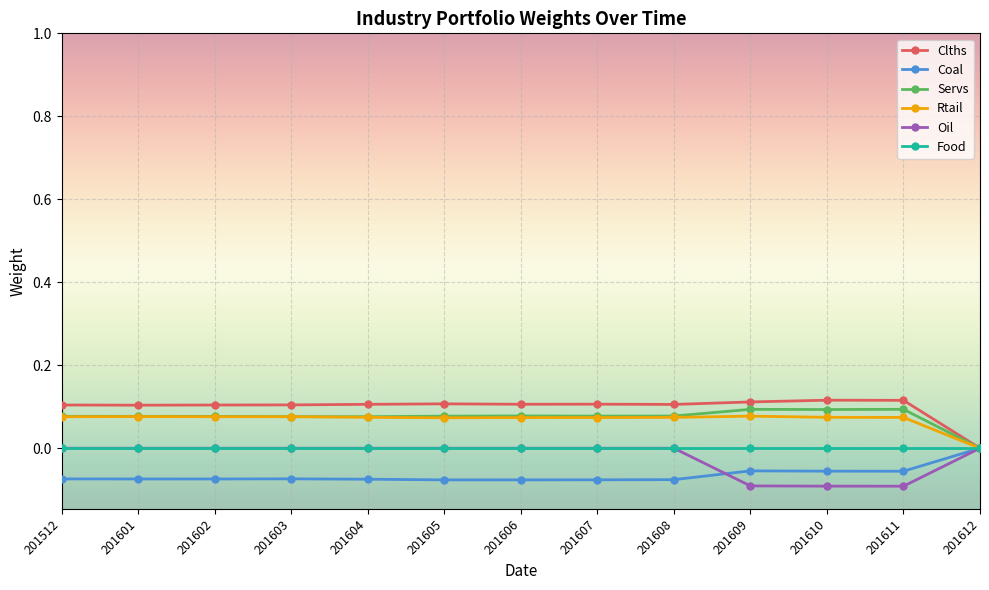

Is the value of Servs at 201611 greater than the value of Oil at 201610?

Yes